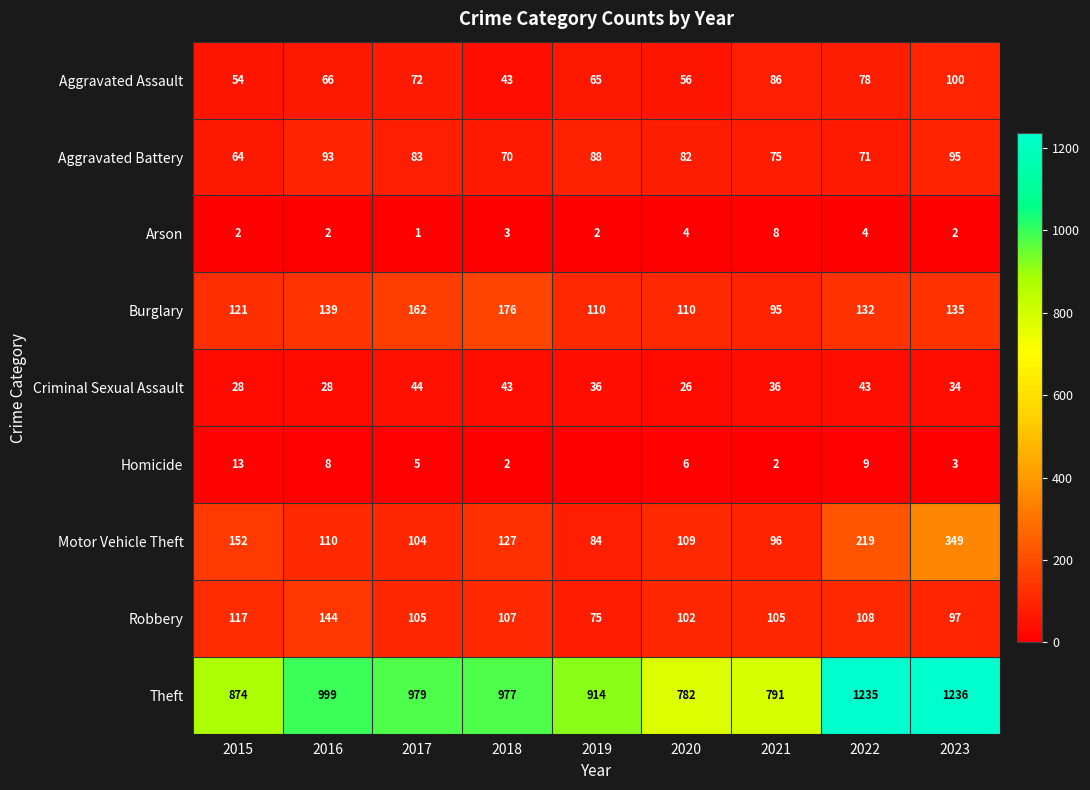

What is the difference between the Theft values at 2017 and 2015?

105